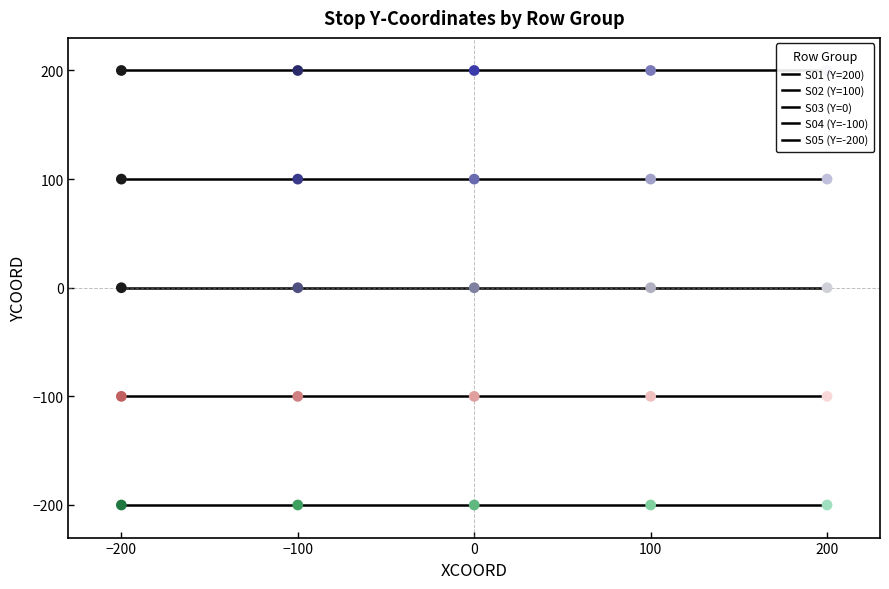

Which series contains the highest Y value?

S01 (Y=200)